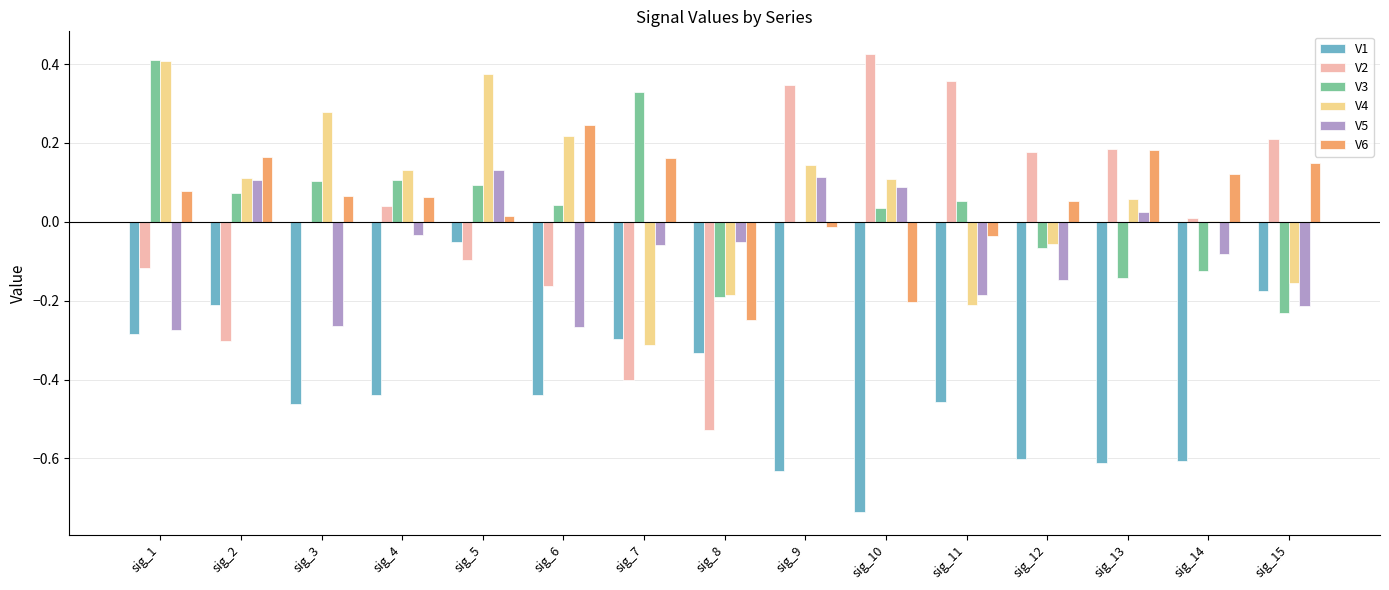

How many values in V6 are above zero?

11